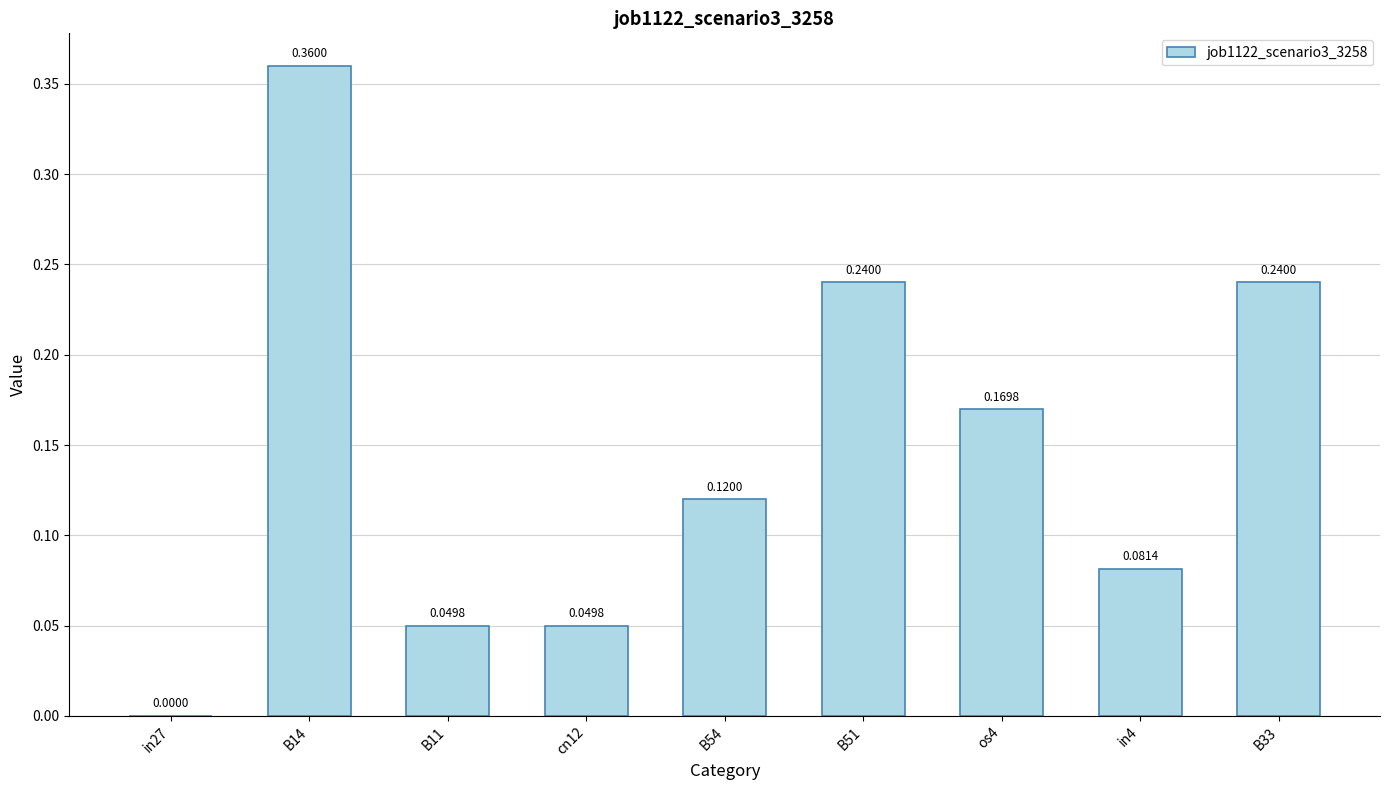

Between in27 and cn12, which is larger?

cn12